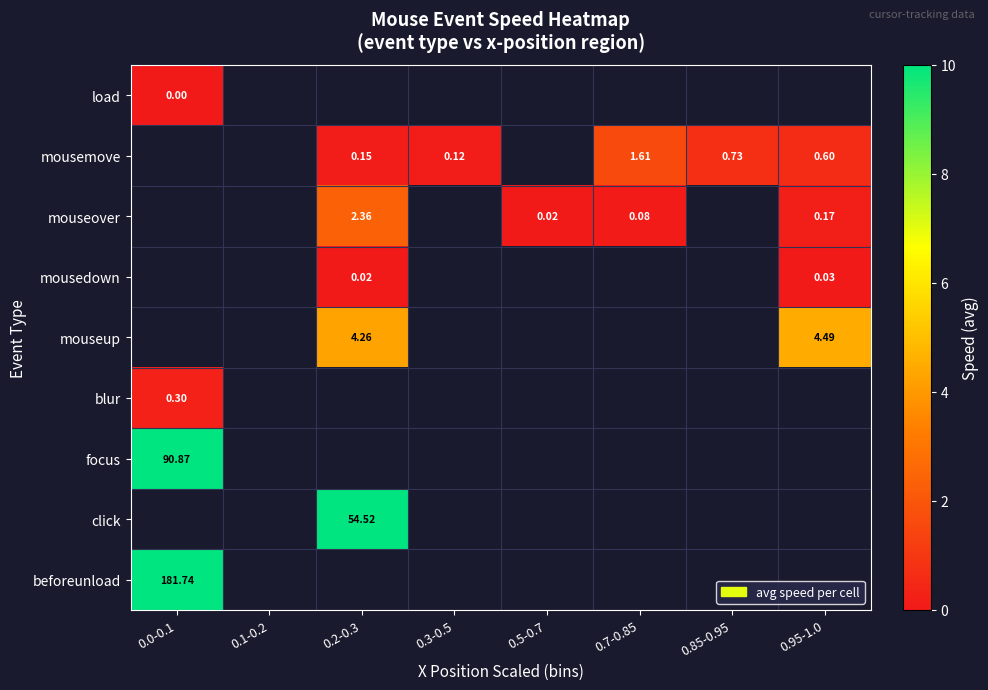

List the labels in order of mouseup value, smallest first.

0.0-0.1, 0.1-0.2, 0.2-0.3, 0.3-0.5, 0.5-0.7, 0.7-0.85, 0.85-0.95, 0.95-1.0